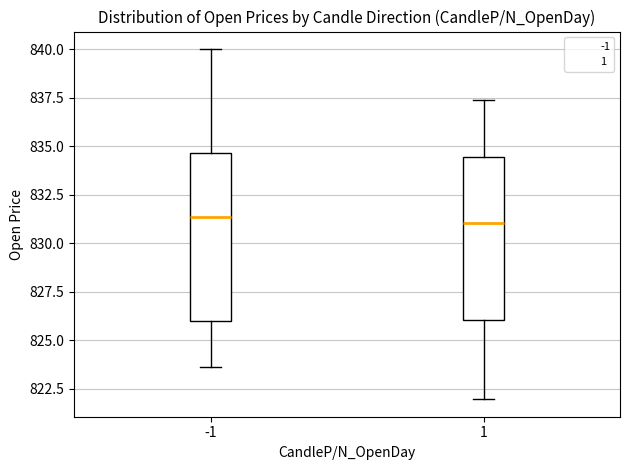

Reading left to right, read every box against the y-axis: the position of its median line, the range the box covers, and the ends of its whiskers. The values are not printed on the chart, so give them approximately, as read against the axis.

-1: median 831.5, box 826.0 to 834.5, whiskers 823.5 to 840.0
1: median 831.0, box 826.0 to 834.5, whiskers 822.0 to 837.5